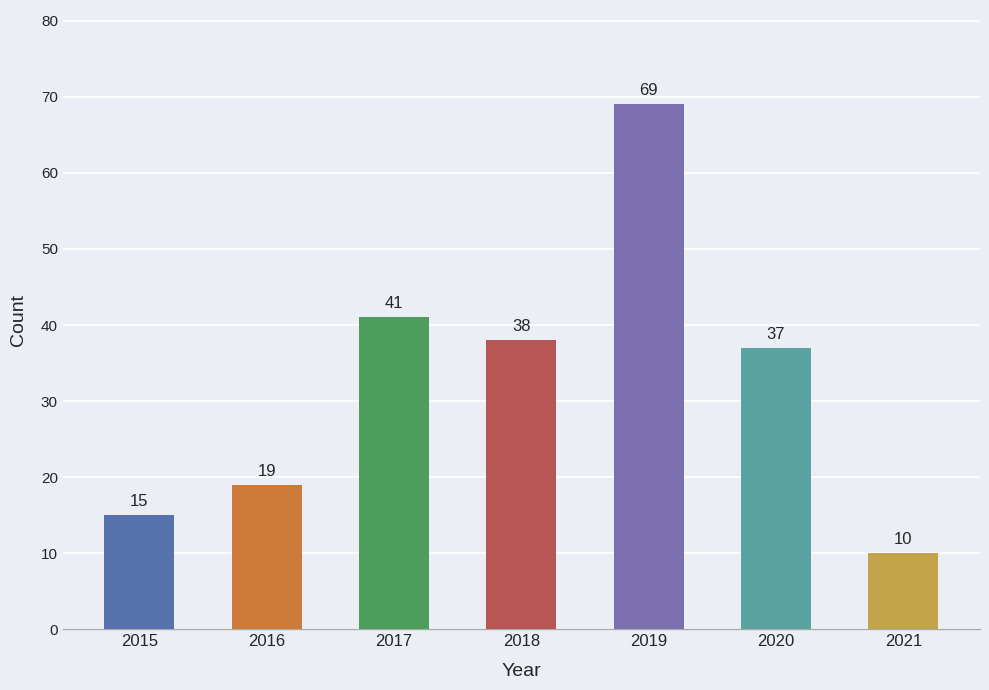

Where is the data nearest to the value 39?

2018